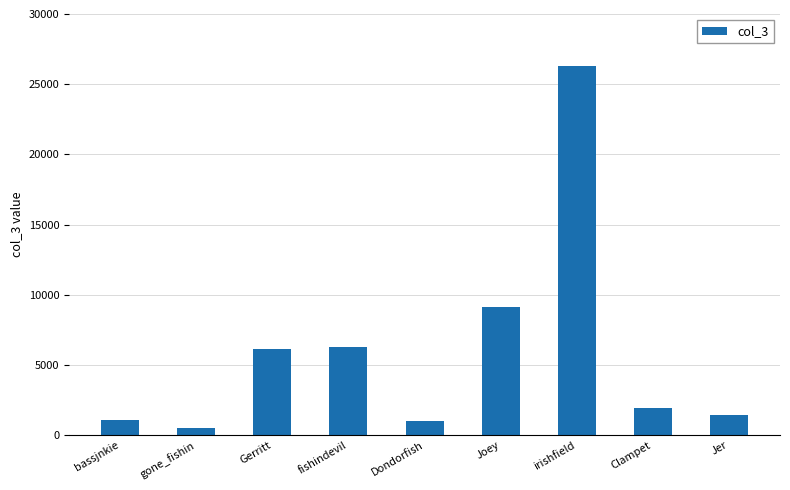

How many data points are less than 1947?

4